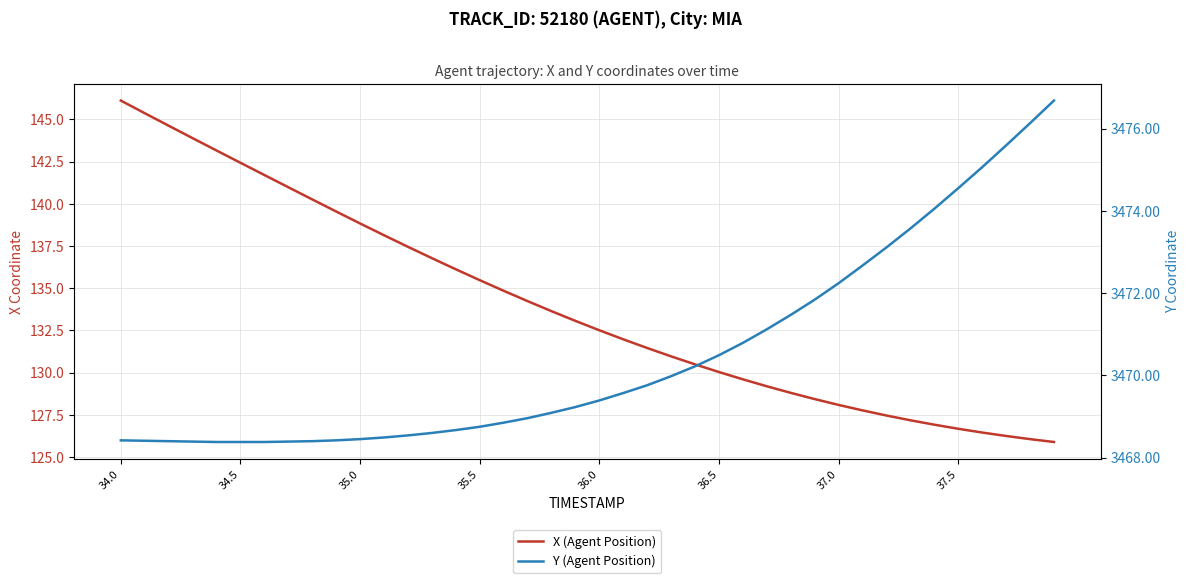

How many distinct data groups are displayed?

2